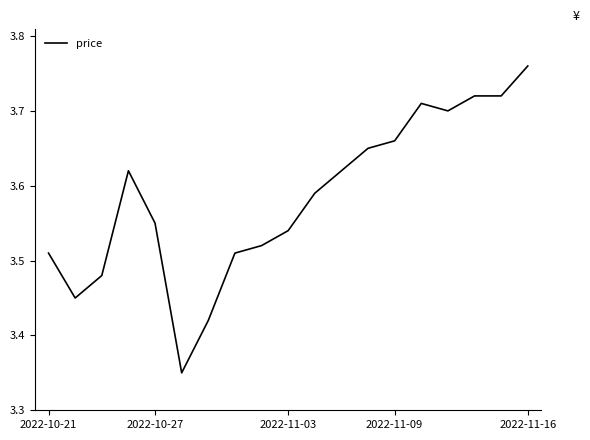

At which category does the chart reach its peak across all series?

2022-11-16